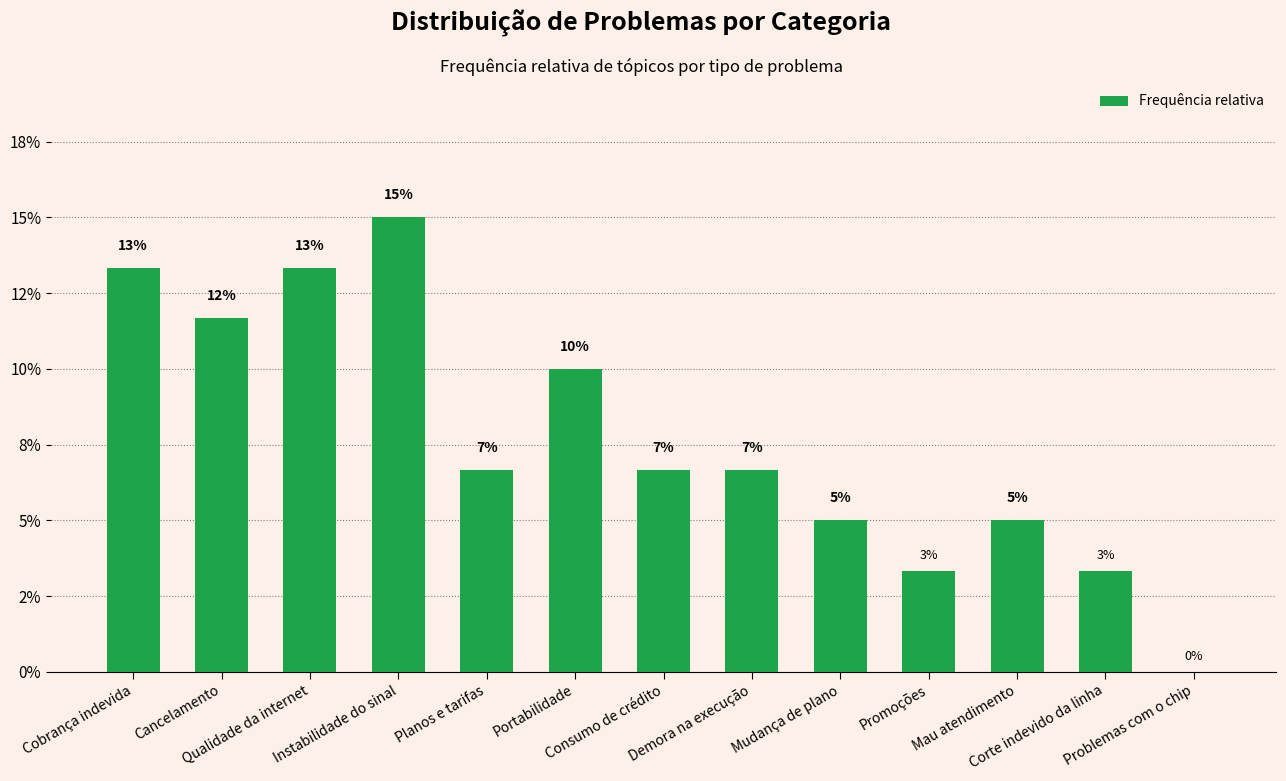

Rank the categories by value from highest to lowest.

Instabilidade do sinal, Cobrança indevida, Qualidade da internet, Cancelamento, Portabilidade, Planos e tarifas, Consumo de crédito, Demora na execução, Mudança de plano, Mau atendimento, Promoções, Corte indevido da linha, Problemas com o chip